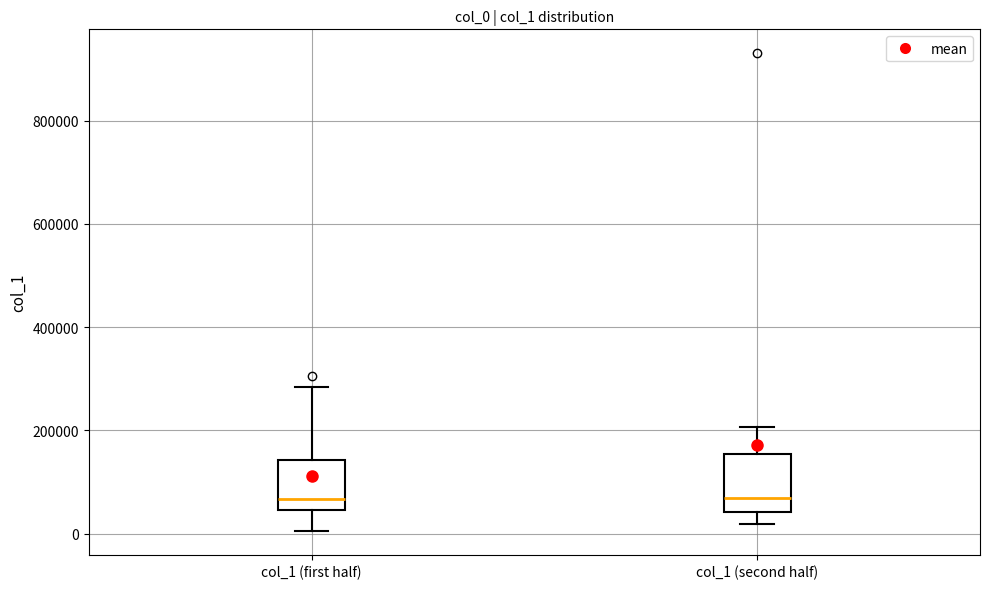

Reading left to right, read every box against the y-axis: the position of its median line, the range the box covers, and the ends of its whiskers. The values are not printed on the chart, so give them approximately, as read against the axis.

col_1 (first half): median 60000, box 40000 to 140000, whiskers 0 to 280000
col_1 (second half): median 60000, box 40000 to 160000, whiskers 20000 to 200000